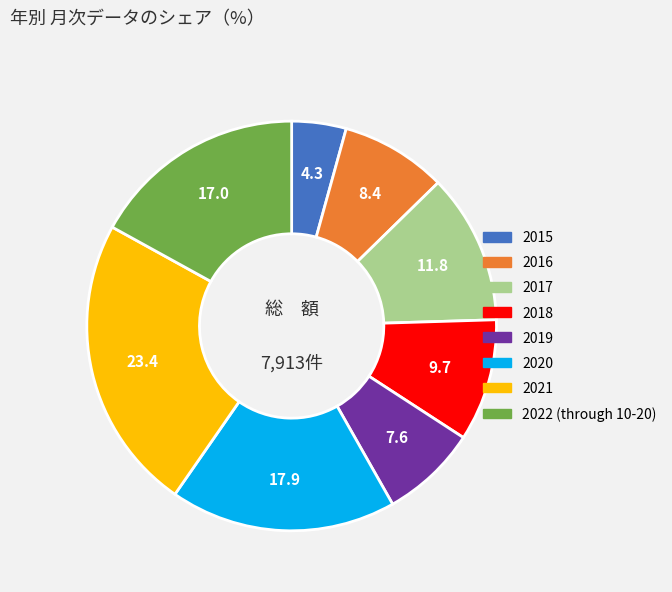

How many segments does this pie chart have?

8